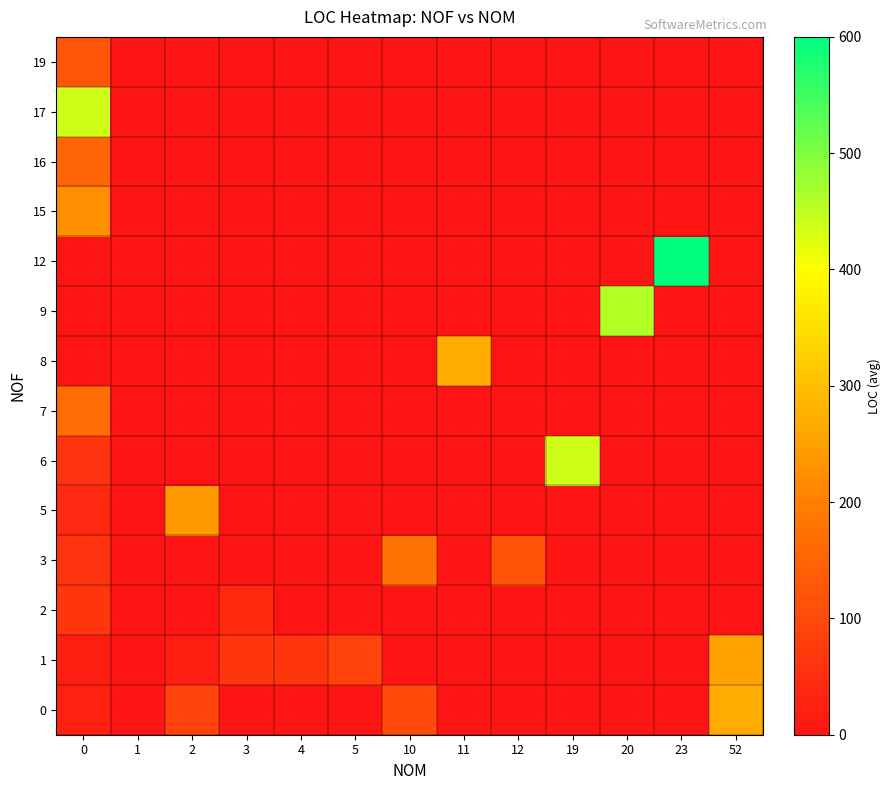

Which series changed the most between 2 and 52?

row_4